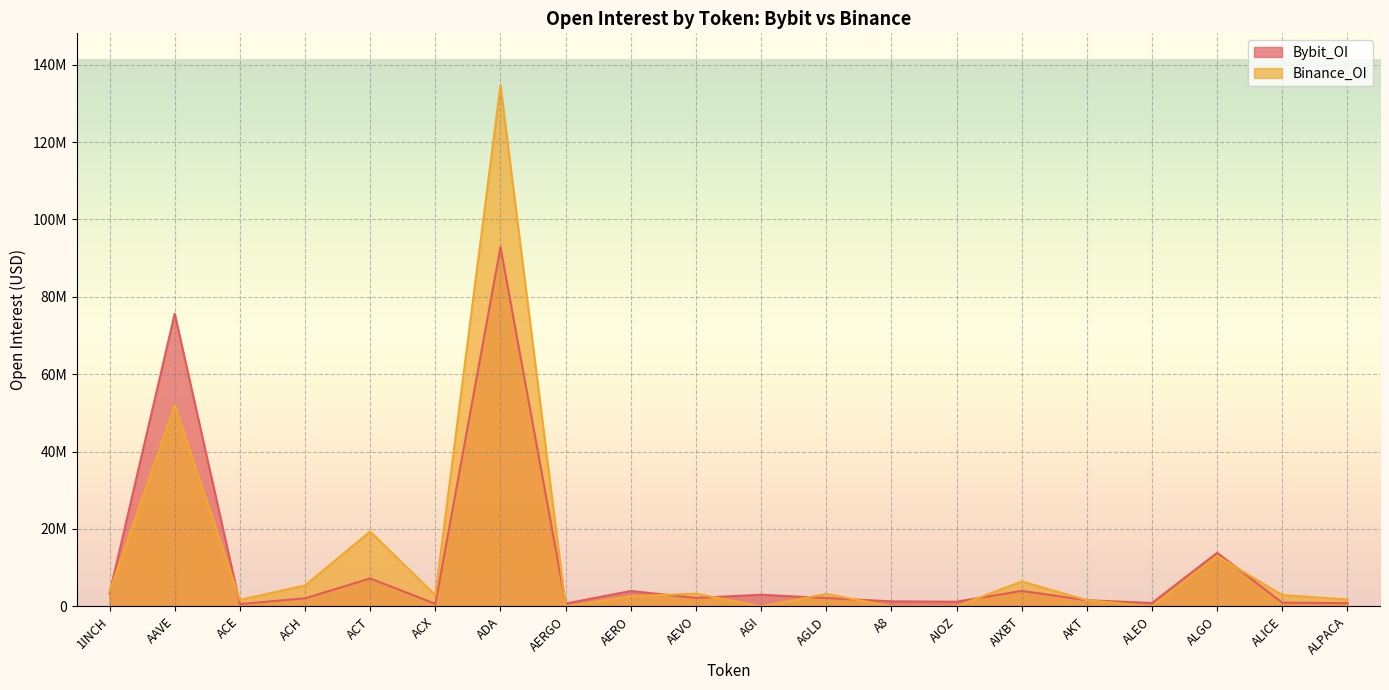

Count the number of categories in the chart.

20